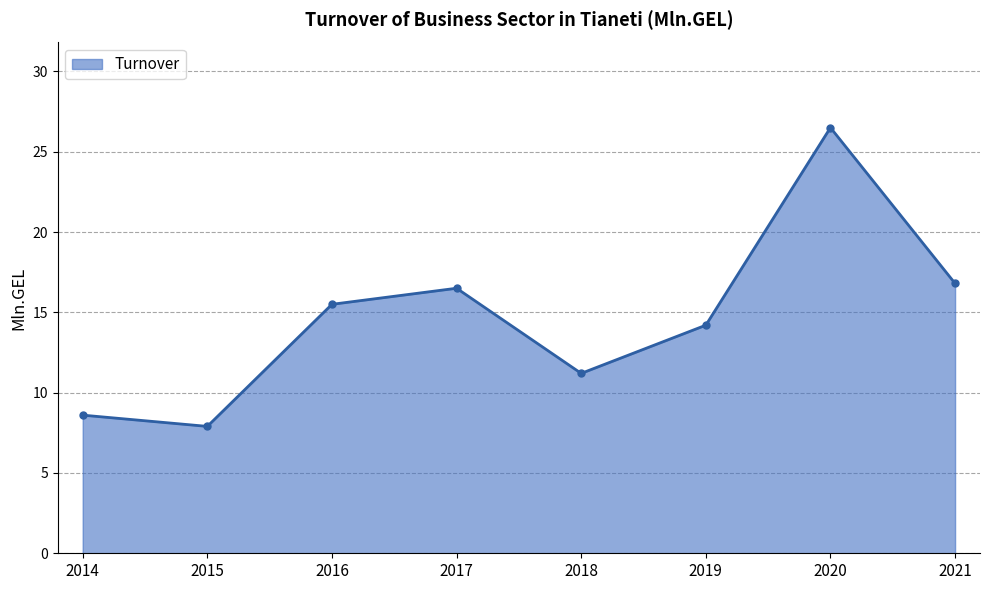

How many values are below 15?

4